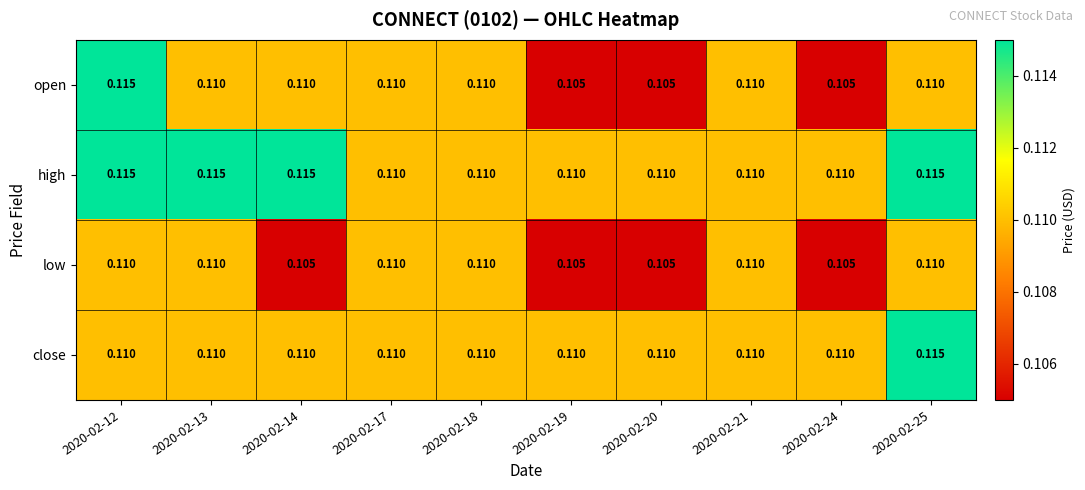

List the series in order of their overall mean, highest first.

high, close, open, low